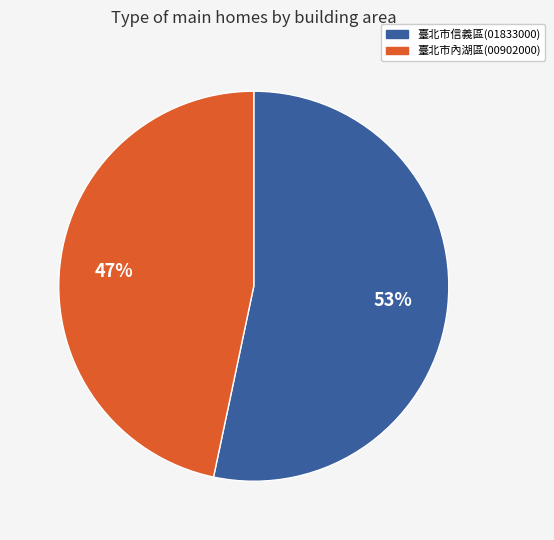

Which has a higher value, 臺北市內湖區(00902000) or 臺北市信義區(01833000)?

臺北市信義區(01833000)